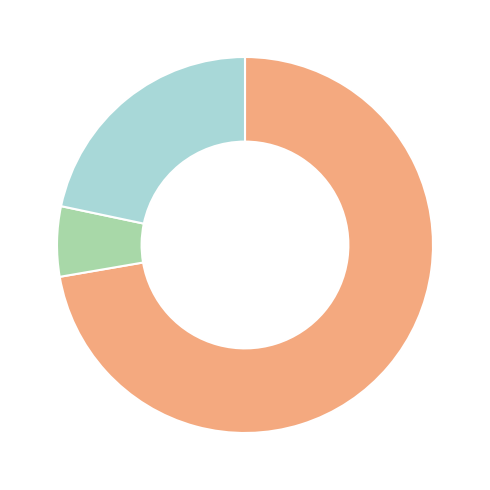

Is there a majority slice in this chart?

Yes